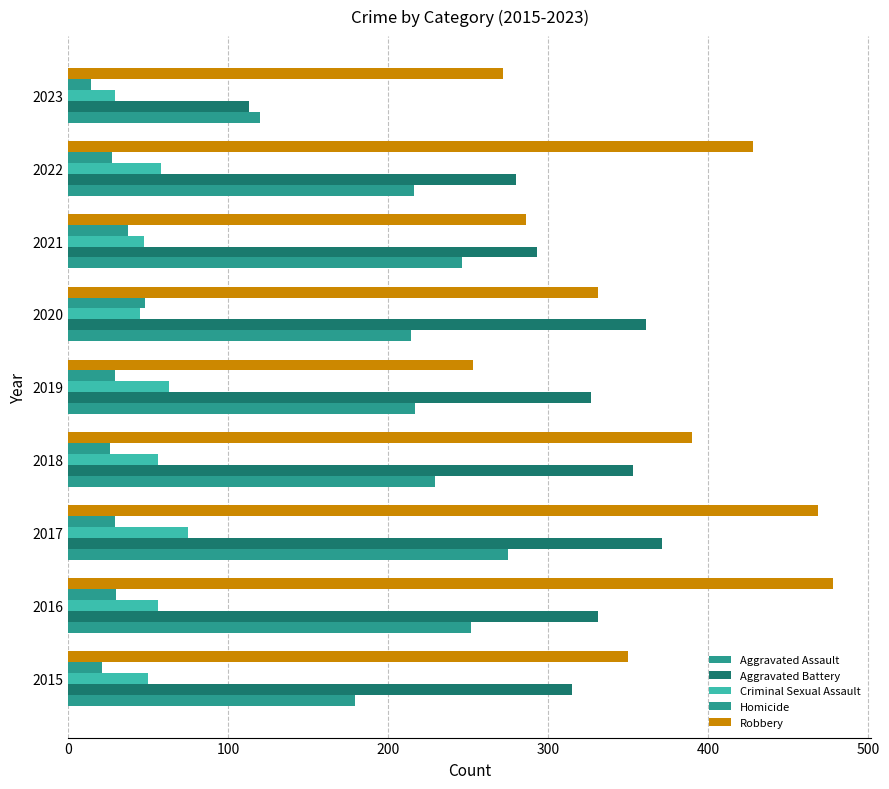

How many data points in Criminal Sexual Assault are less than 56?

4